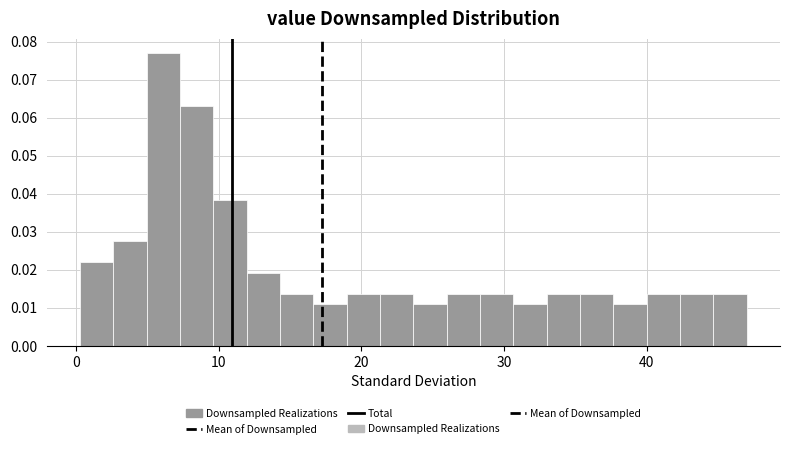

Read against the x-axis, roughly where is the centre of the tallest bar?

6